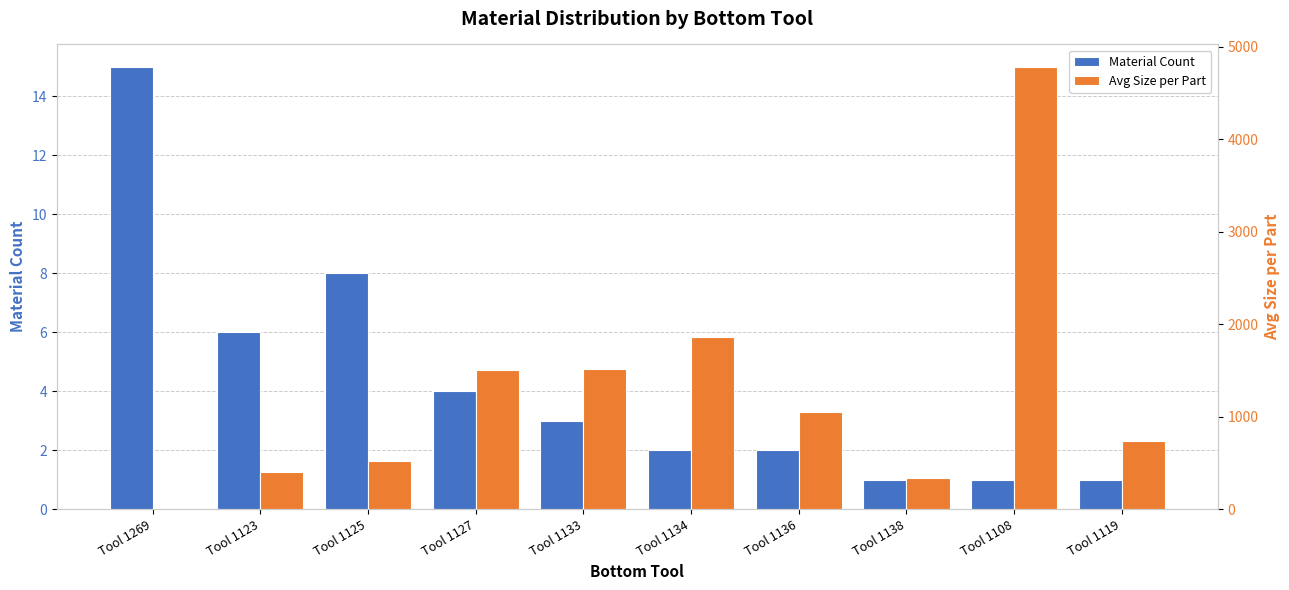

The value of Avg Size per Part at Tool 1108 is 7992.3. True or false?

False